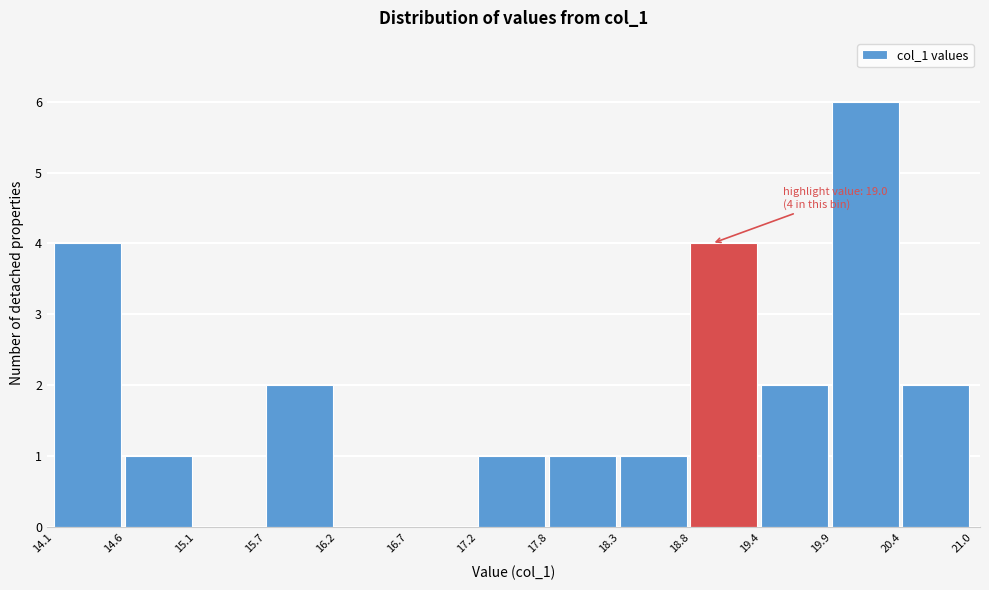

Over which range of the x-axis is the bar tallest?

19.9 to 20.4